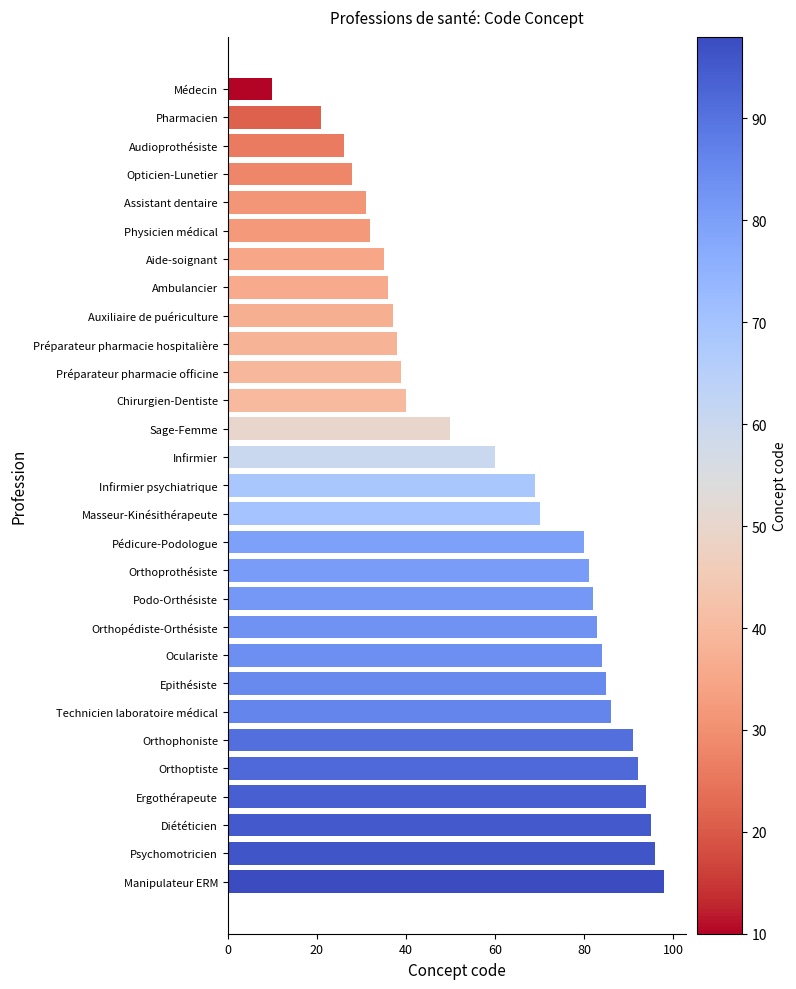

Reading top to bottom, what are all the values shown in this chart?

Médecin=10	Pharmacien=21	Audioprothésiste=26	Opticien-Lunetier=28	Assistant dentaire=31	Physicien médical=32	Aide-soignant=35	Ambulancier=36	Auxiliaire de puériculture=37	Préparateur pharmacie hospitalière=38	Préparateur pharmacie officine=39	Chirurgien-Dentiste=40	Sage-Femme=50	Infirmier=60	Infirmier psychiatrique=69	Masseur-Kinésithérapeute=70	Pédicure-Podologue=80	Orthoprothésiste=81	Podo-Orthésiste=82	Orthopédiste-Orthésiste=83	Oculariste=84	Epithésiste=85	Technicien laboratoire médical=86	Orthophoniste=91	Orthoptiste=92	Ergothérapeute=94	Diététicien=95	Psychomotricien=96	Manipulateur ERM=98